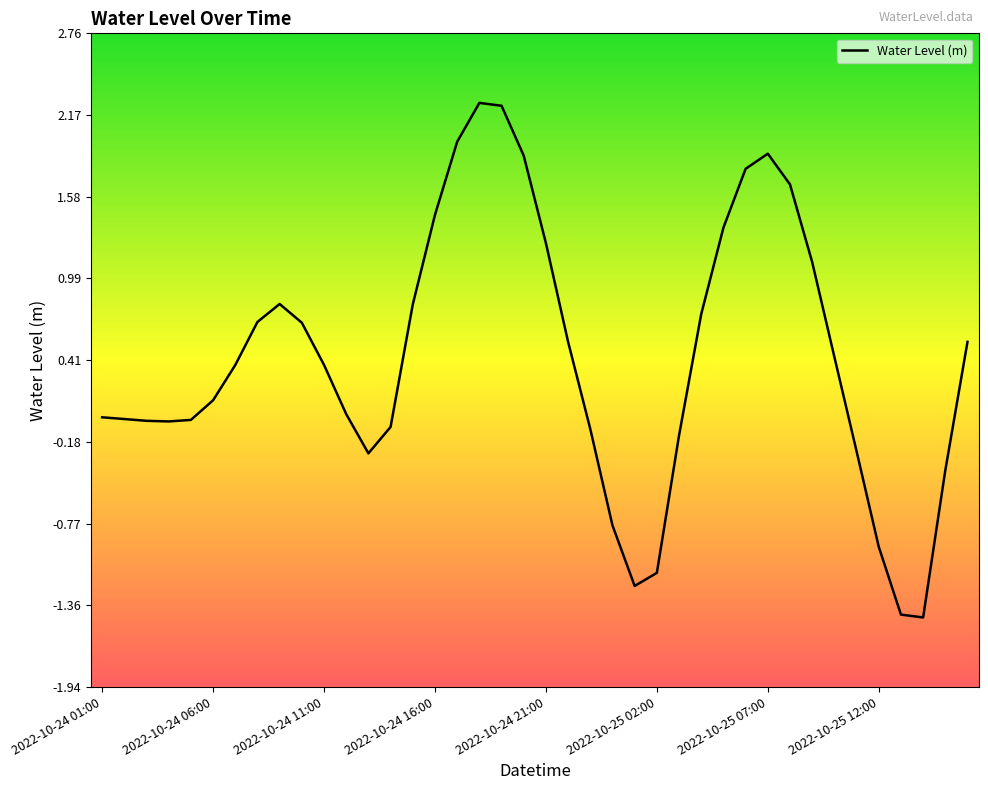

What is the minimum value shown in the chart?

-1.4